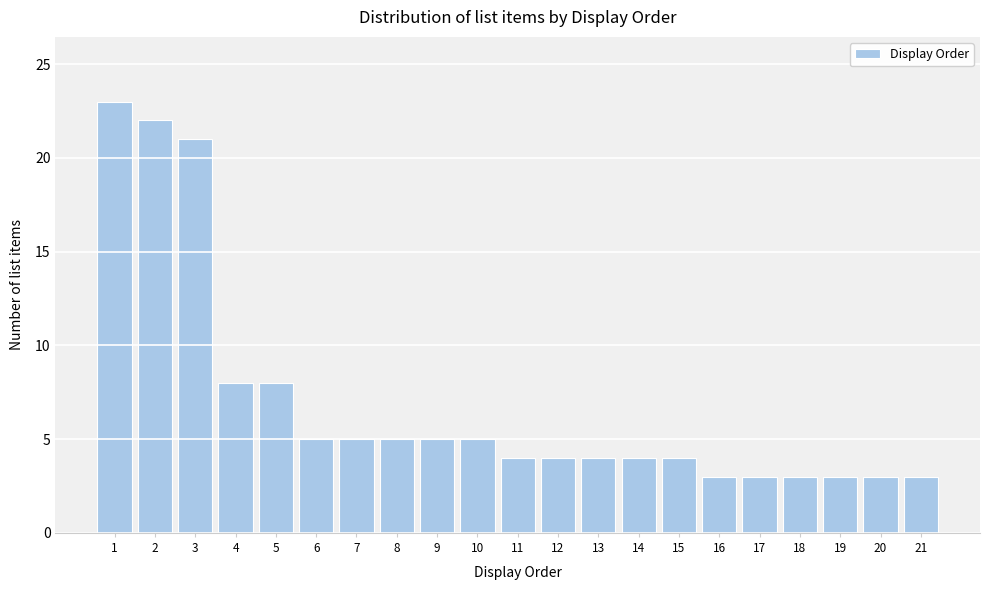

Reading left to right, list all the values displayed in this chart.

23	22	21	8	8	5	5	5	5	5	4	4	4	4	4	3	3	3	3	3	3